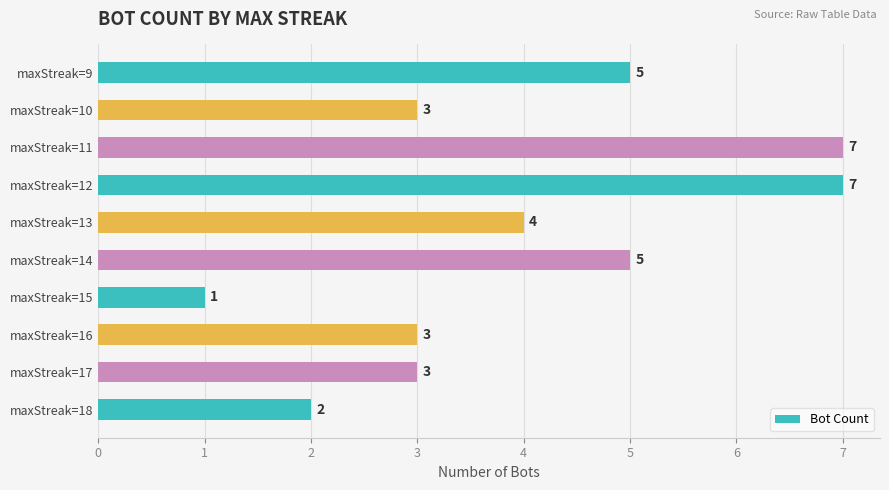

What is the difference between the maximum and minimum values?

6